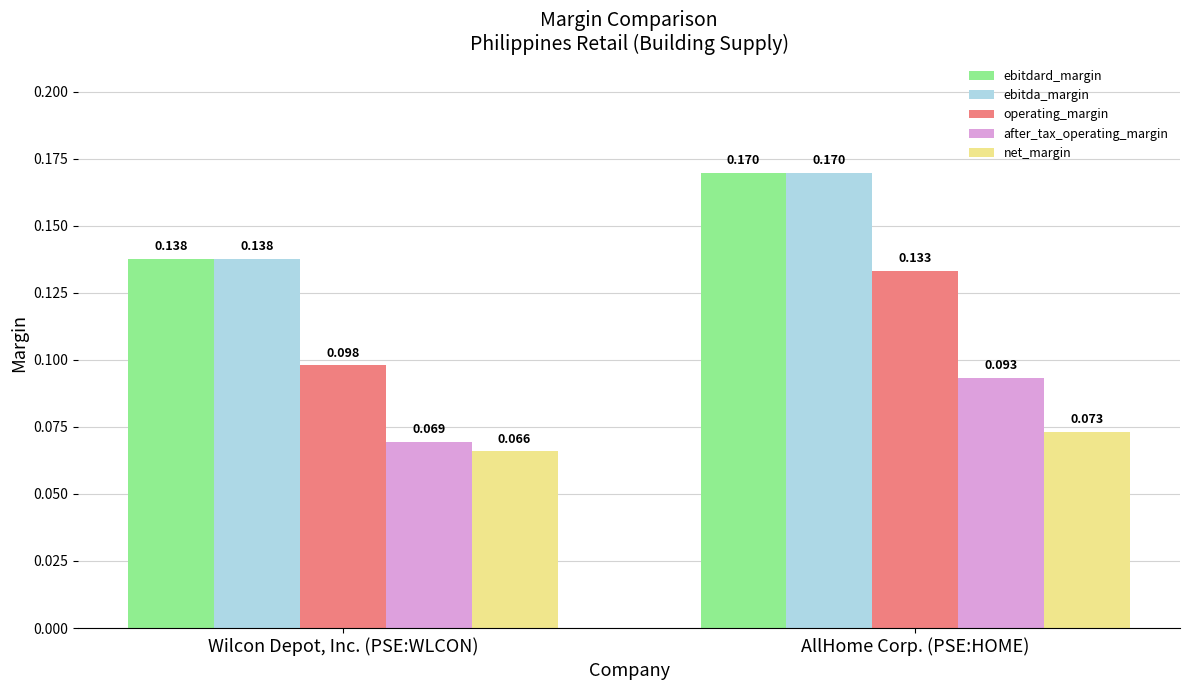

Where is net_margin nearest to the value 0?

Wilcon Depot, Inc. (PSE:WLCON)